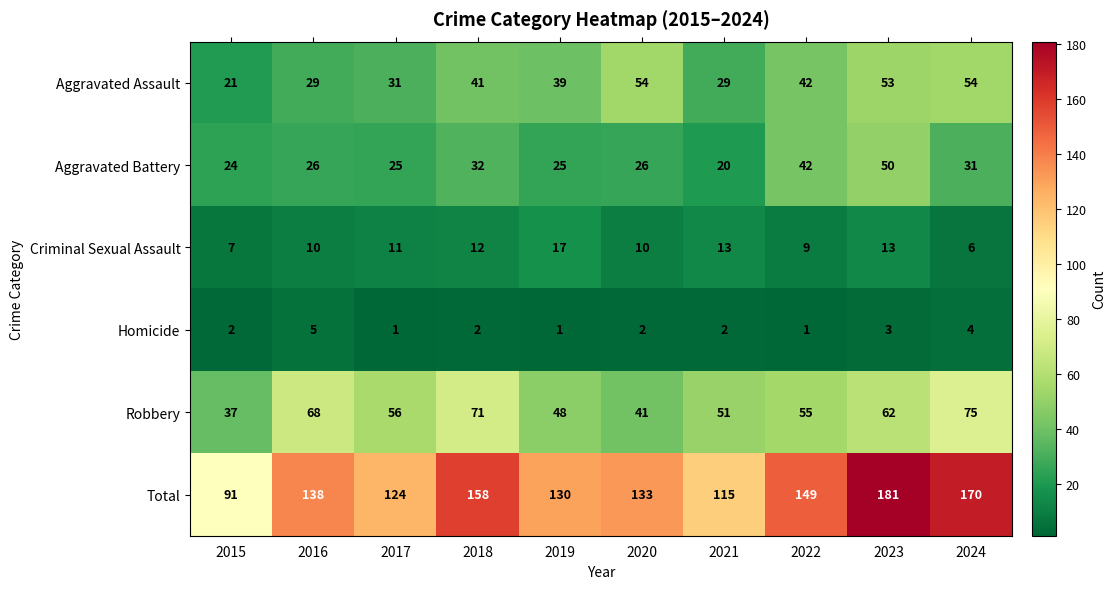

Which series has the largest range (max minus min)?

Total